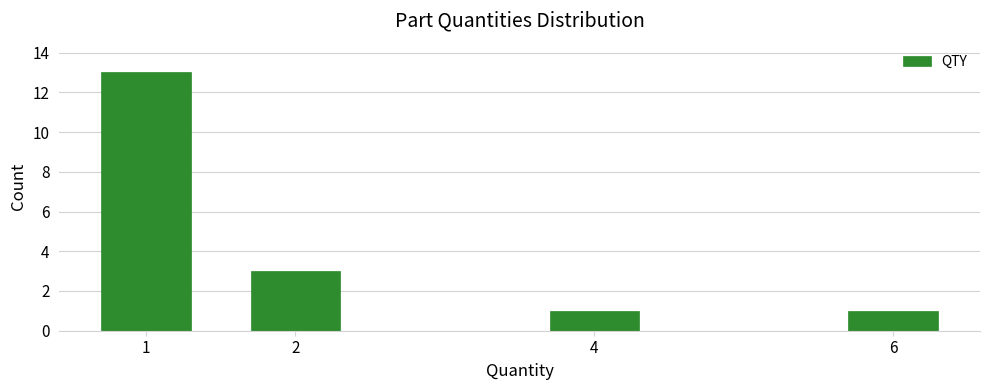

Reading left to right, what are all the values shown in this chart?

1=13	2=3	4=1	6=1